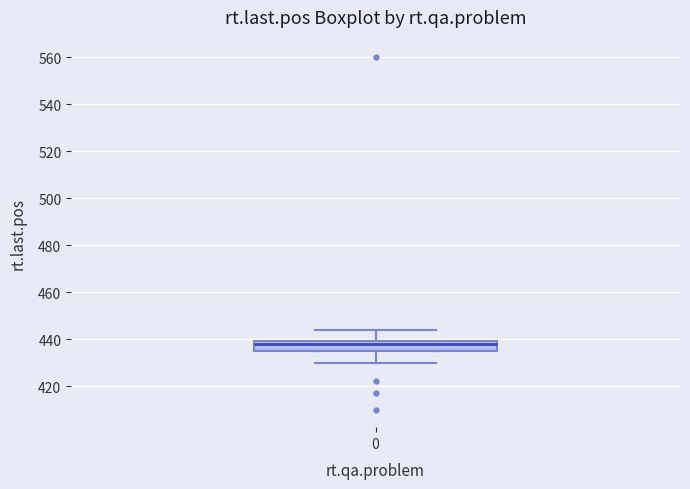

Where does the median line of the box at x = 0 sit on the y-axis? The values are not printed on the chart, so give them approximately, as read against the axis.

438